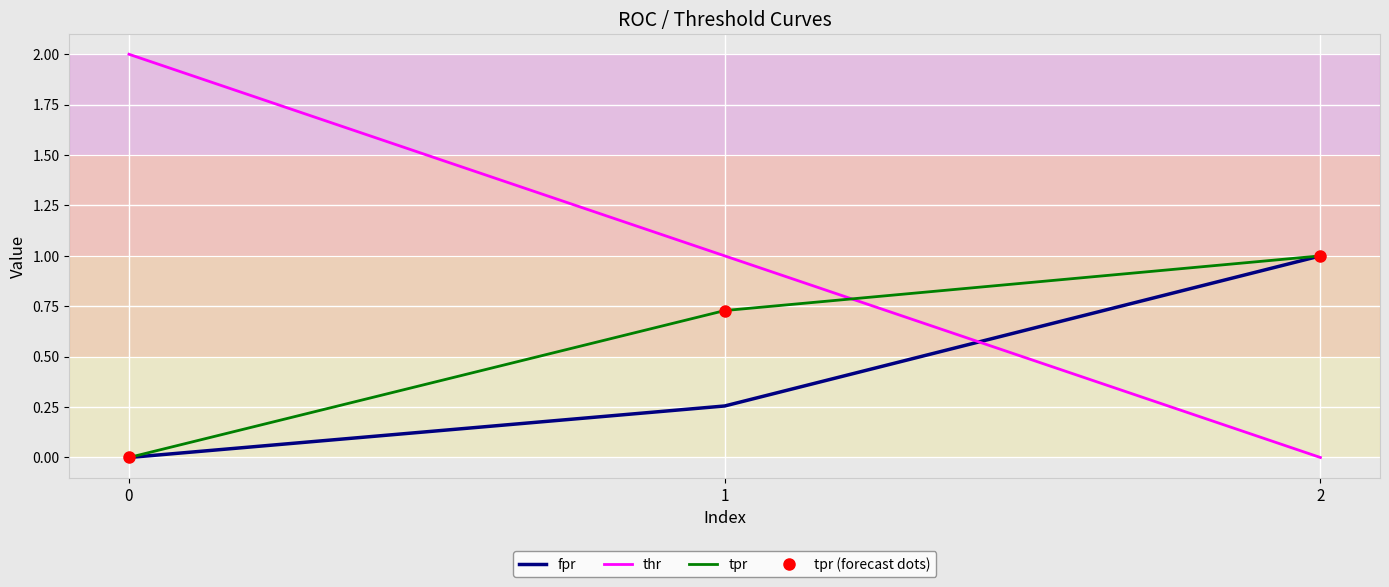

Does the chart display data point markers on the line(s)?

No